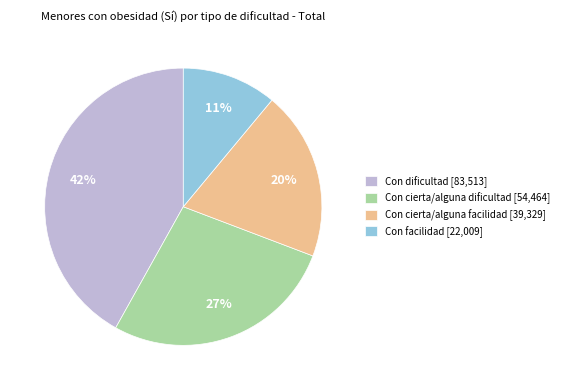

Which slice is the smallest?

Con facilidad